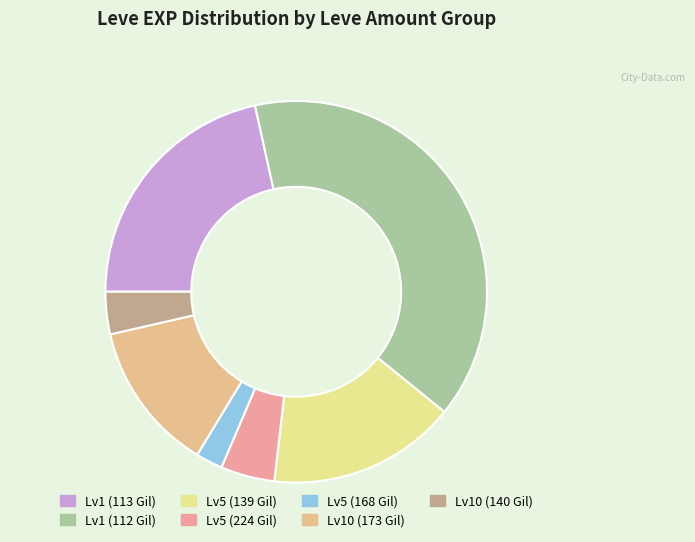

How many slices are in this pie chart?

7